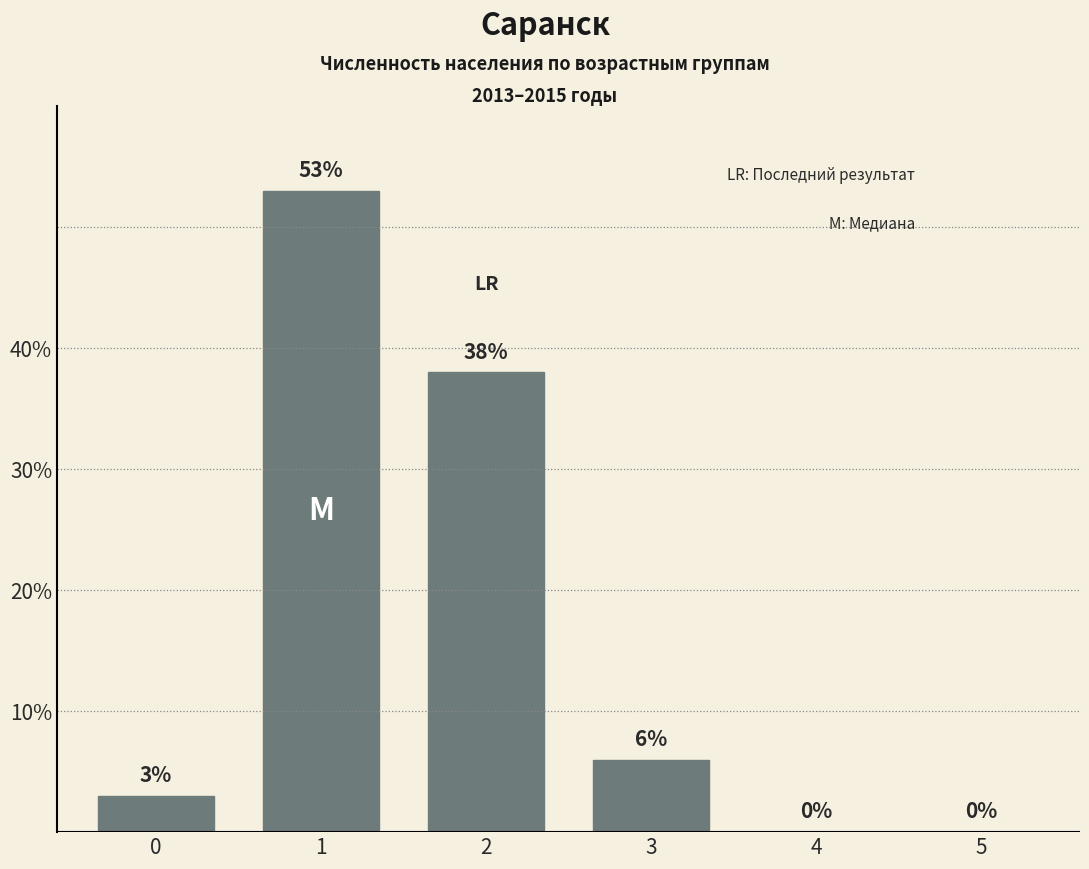

Reading left to right, what are all the values shown in this chart?

0=3	1=53	2=38	3=6	4=0	5=0